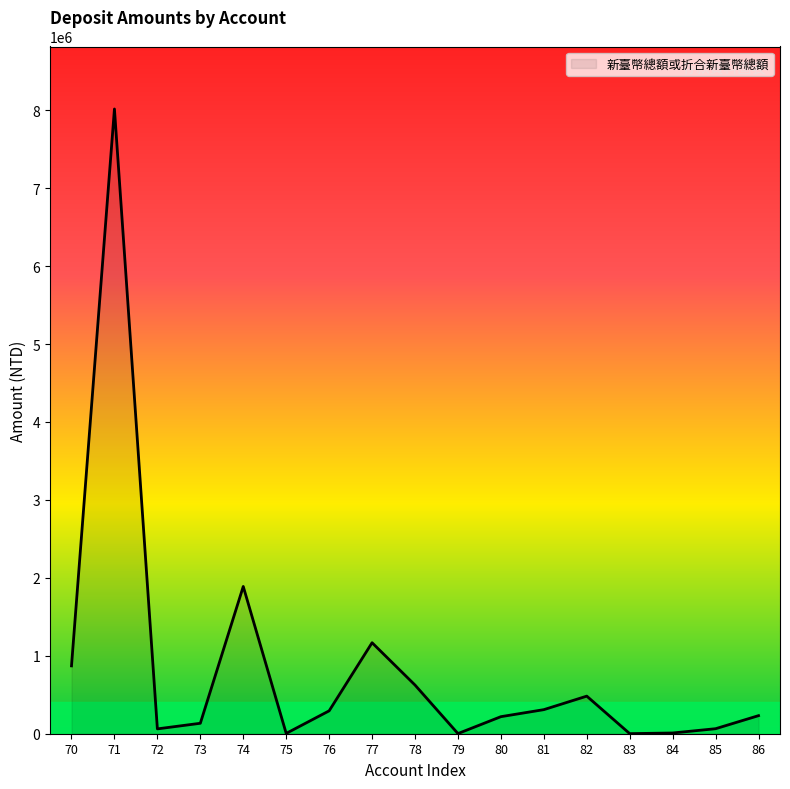

What is the change in value from 71 to 80?

-7797868